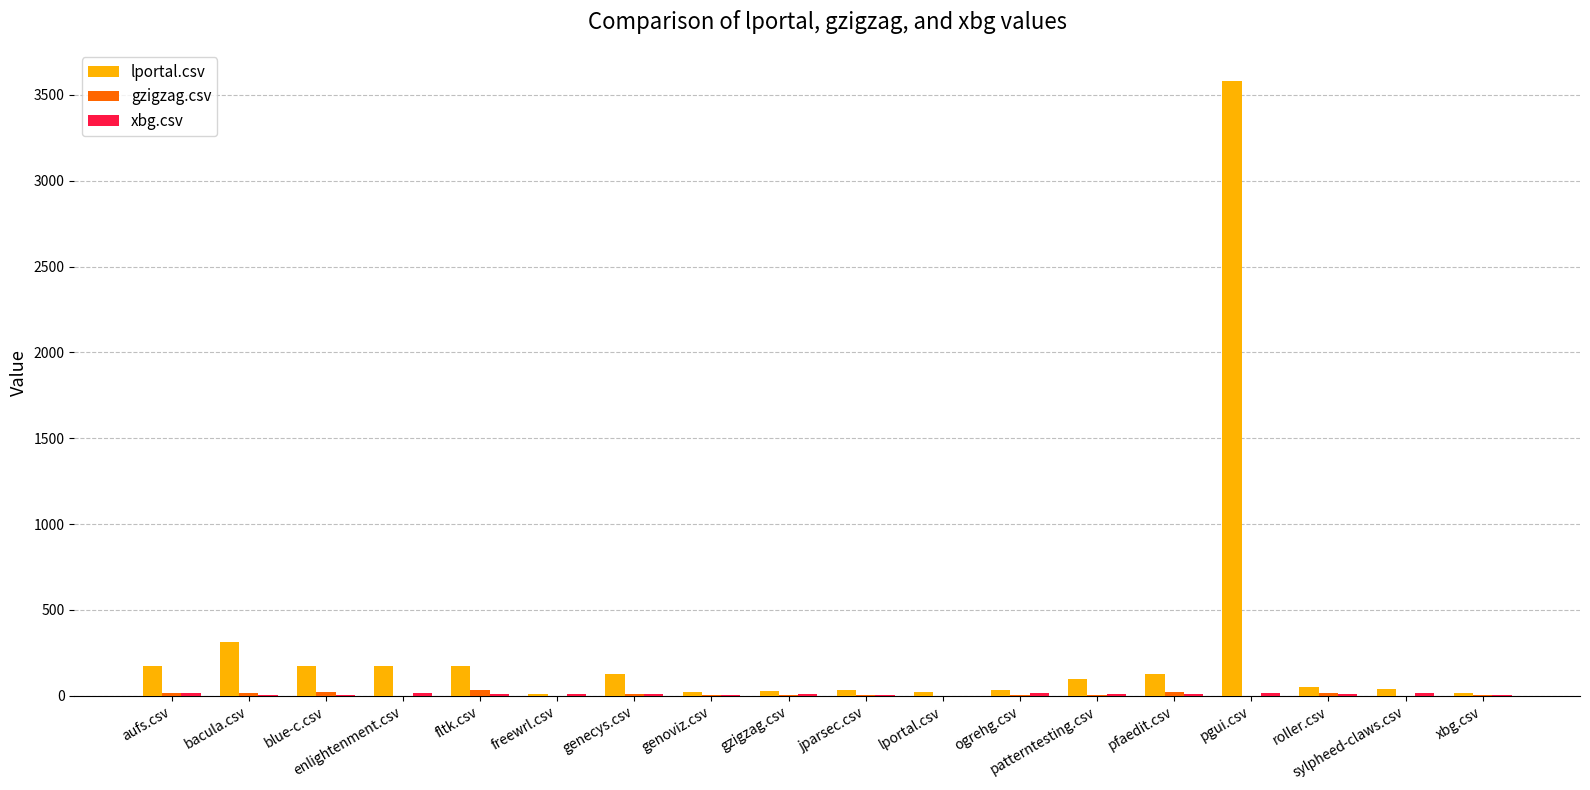

Count the number of categories in the chart.

18